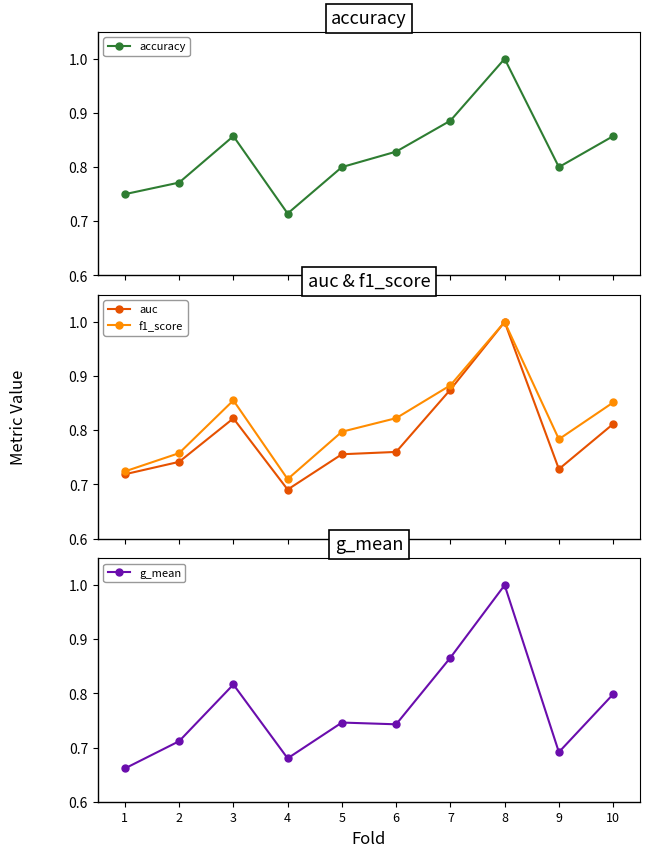

Reading left to right, transcribe all the data shown in this chart.

accuracy: 1=0.8	2=0.8	3=0.9	4=0.7	5=0.8	6=0.8	7=0.9	8=1.0	9=0.8	10=0.9
auc: 1=0.7	2=0.7	3=0.8	4=0.7	5=0.8	6=0.8	7=0.9	8=1.0	9=0.7	10=0.8
f1_score: 1=0.7	2=0.8	3=0.9	4=0.7	5=0.8	6=0.8	7=0.9	8=1.0	9=0.8	10=0.9
g_mean: 1=0.7	2=0.7	3=0.8	4=0.7	5=0.7	6=0.7	7=0.9	8=1.0	9=0.7	10=0.8